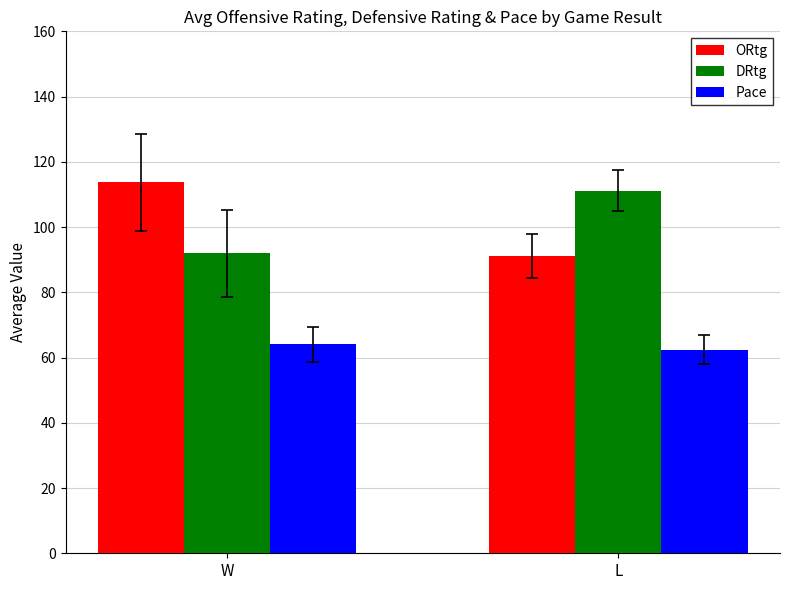

The value of Pace at L is 62.4. True or false?

True